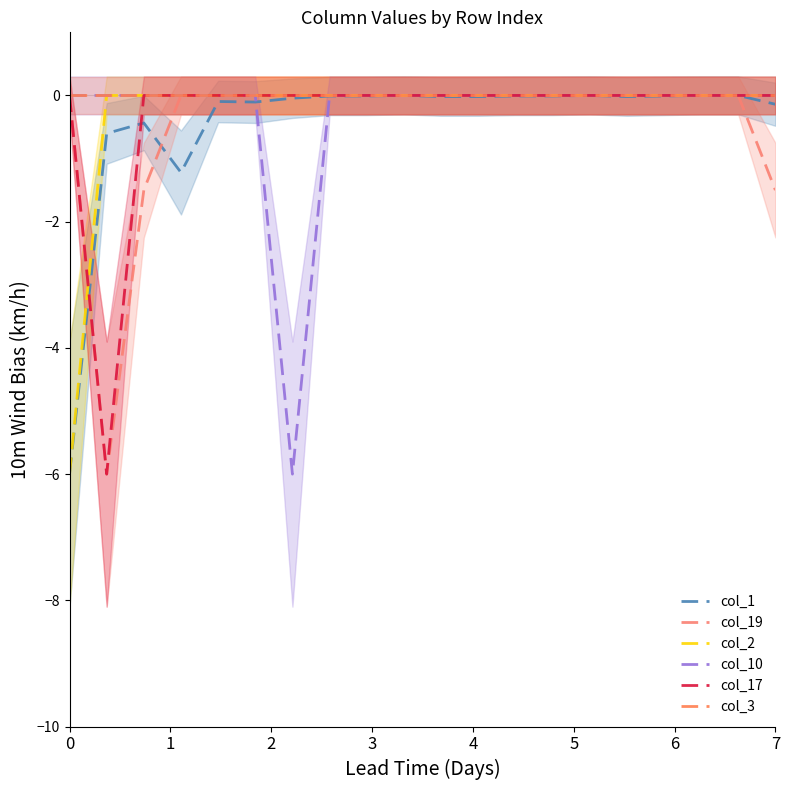

Rank the series by their maximum value, from highest to lowest.

col_1, col_19, col_2, col_10, col_17, col_3